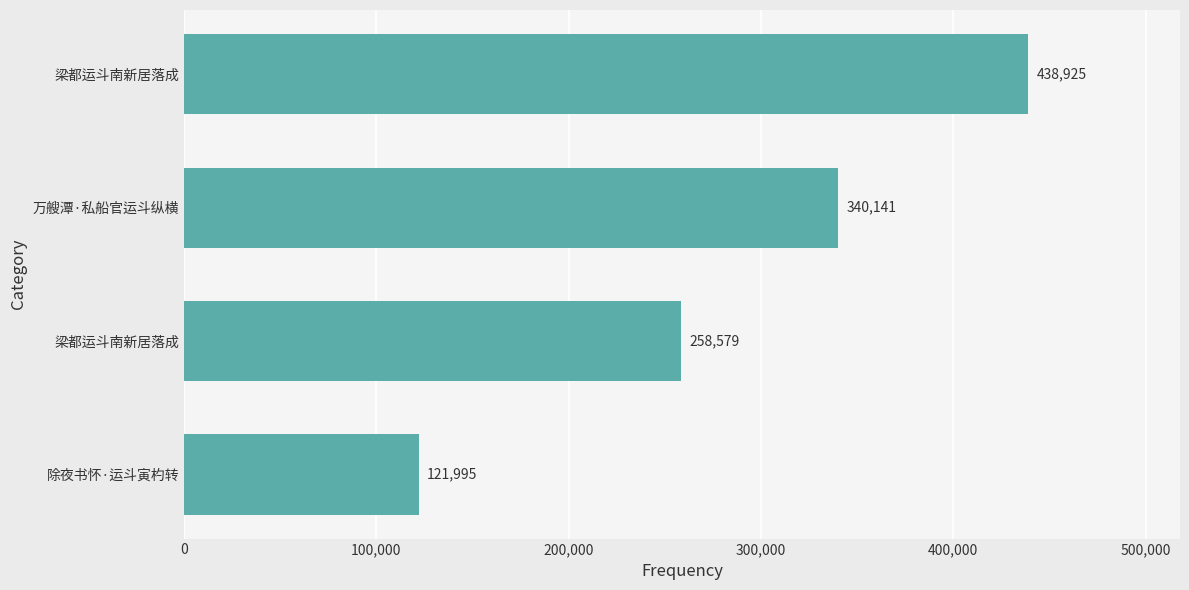

How many categories are shown in the chart?

4